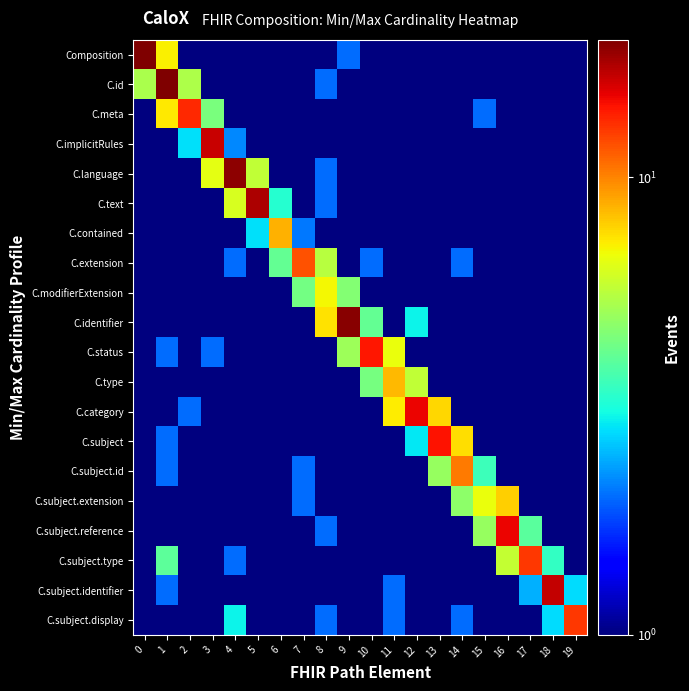

Which series changed the most between 3 and 18?

C.implicitRules